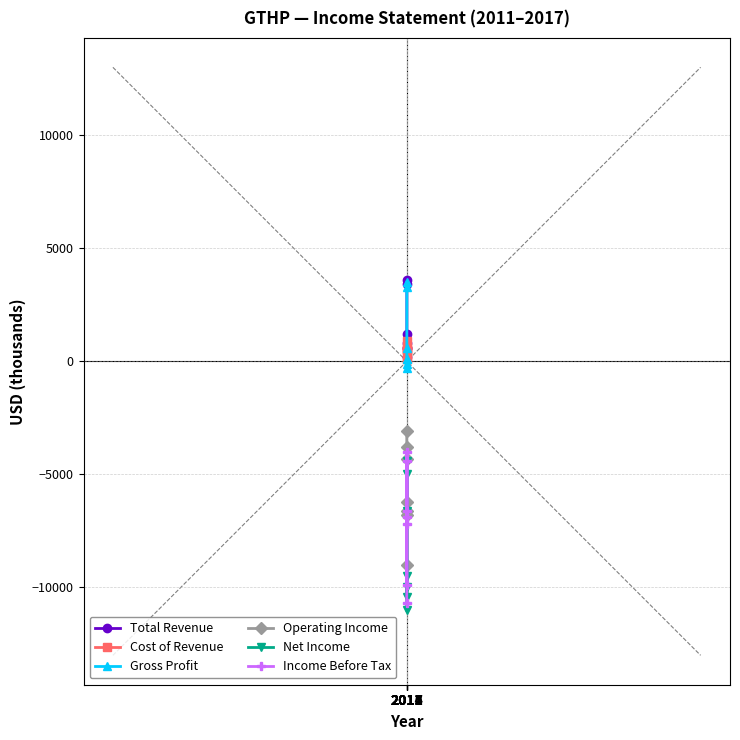

What is the total value across all series at 2017?

-24400